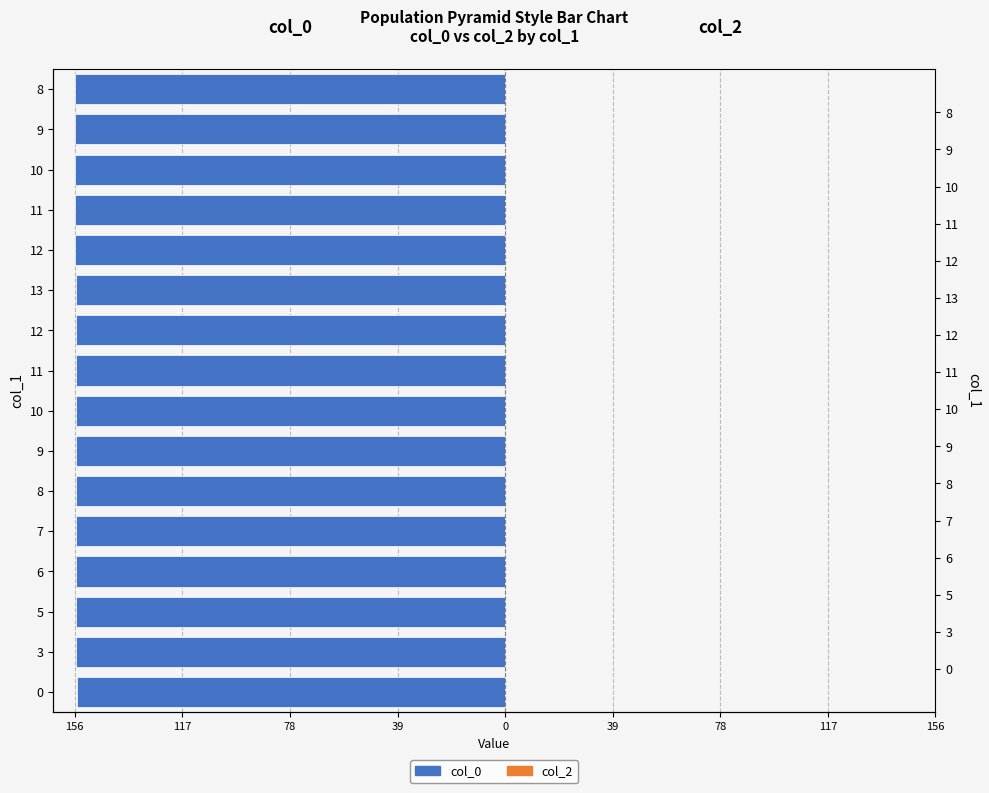

Reading right to left, list all the values displayed in this chart.

col_0: -156.1	-156.0	-156.0	-155.9	-155.8	-155.8	-155.7	-155.7	-155.6	-155.6	-155.6	-155.6	-155.6	-155.5	-155.5	-155.3
col_2: 0.8	0.8	0.8	0.8	0.8	0.8	0.8	0.8	0.8	0.8	0.8	0.8	0.8	0.8	0.8	0.8